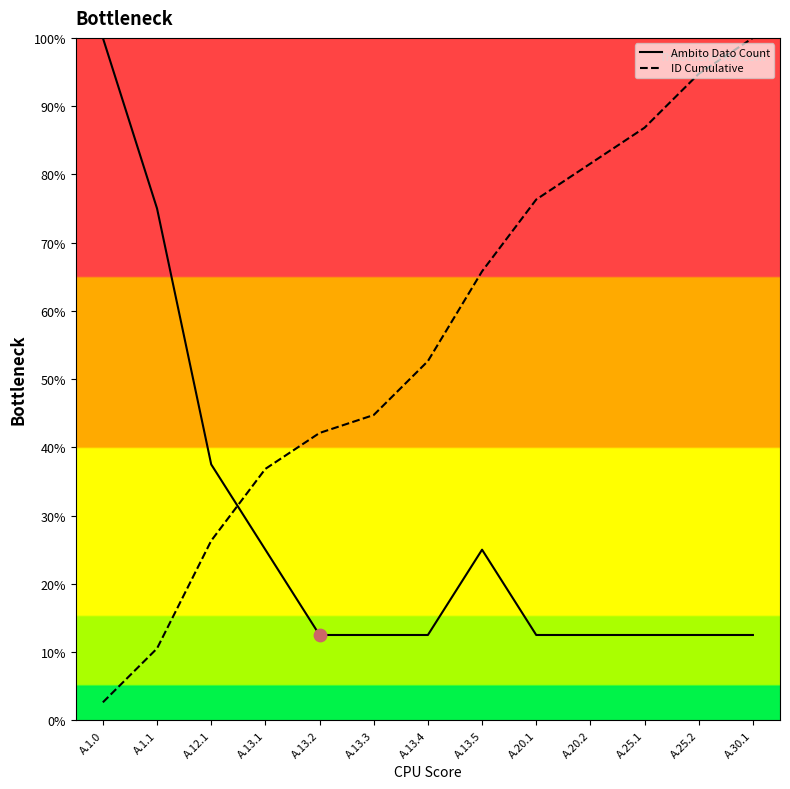

What are all the series names shown in the legend?

Ambito Dato Count, ID Cumulative